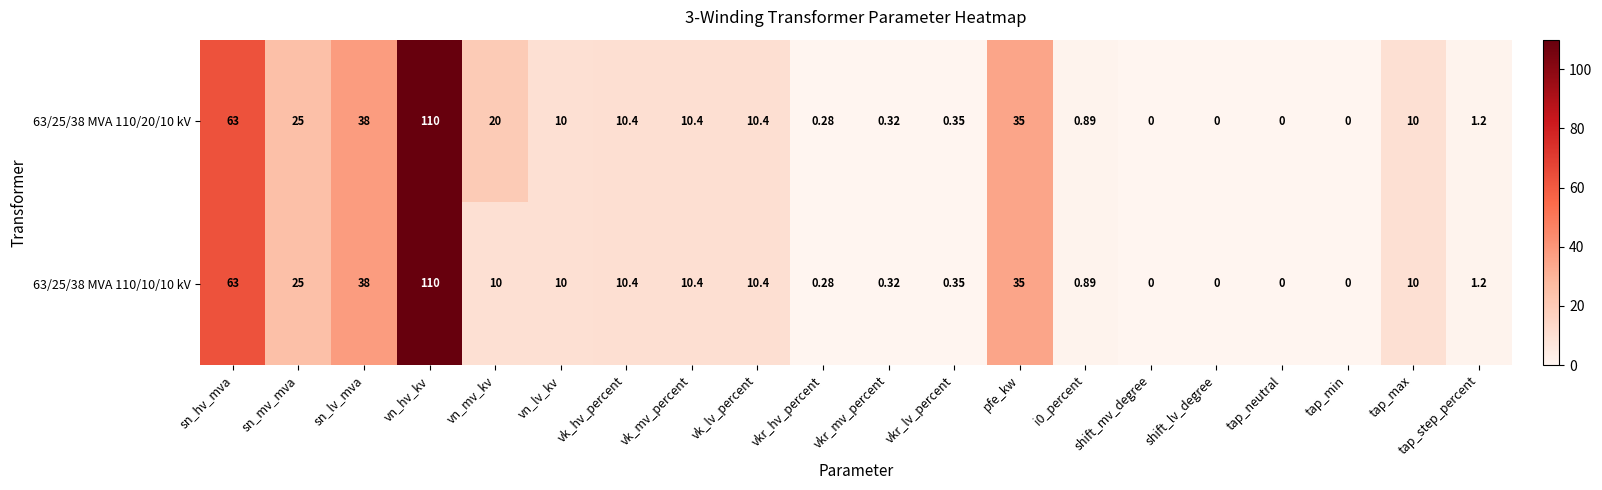

Which label corresponds to the largest value in the chart?

vn_hv_kv